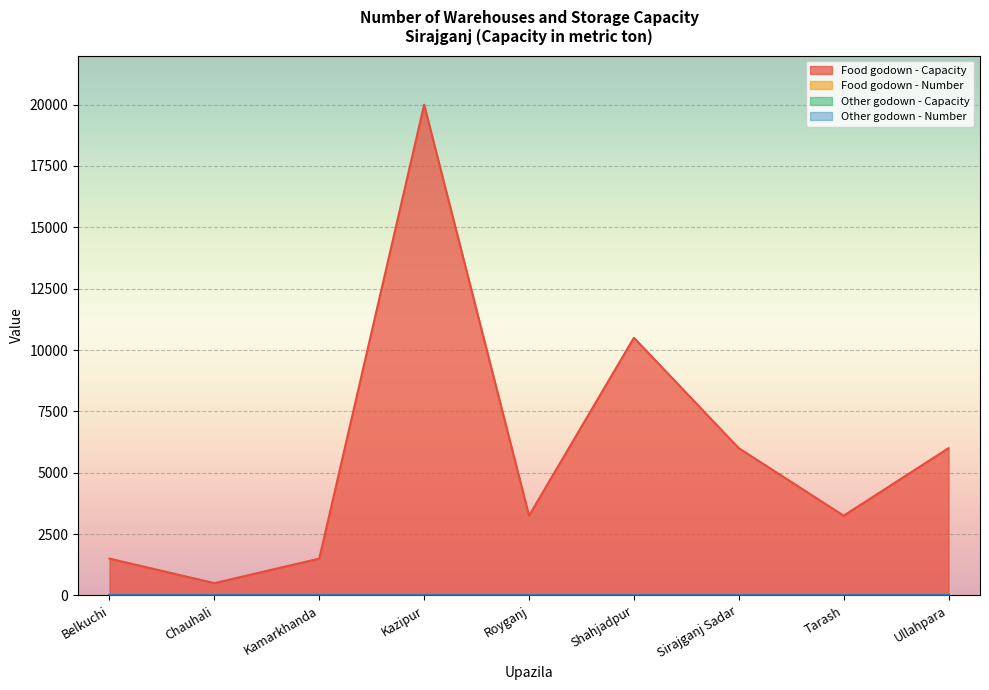

What position from the left is Kamarkhanda?

3